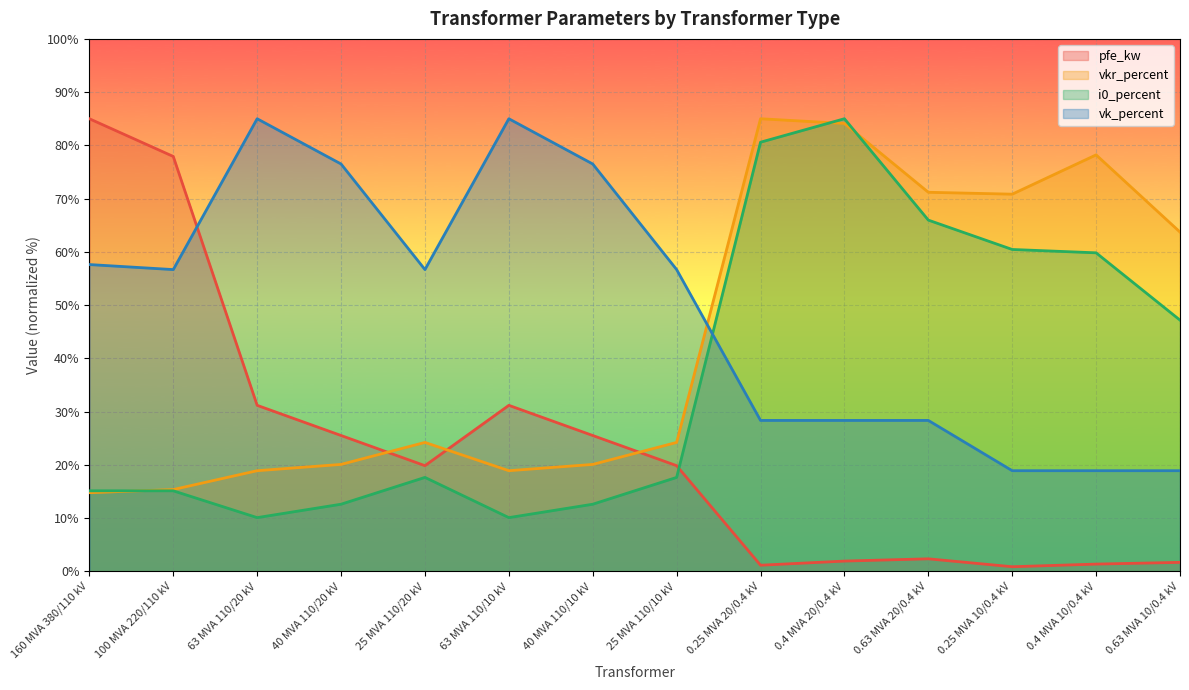

Rank the categories by i0_percent value from highest to lowest.

0.4 MVA 20/0.4 kV, 0.25 MVA 20/0.4 kV, 0.63 MVA 20/0.4 kV, 0.25 MVA 10/0.4 kV, 0.4 MVA 10/0.4 kV, 0.63 MVA 10/0.4 kV, 25 MVA 110/20 kV, 25 MVA 110/10 kV, 160 MVA 380/110 kV, 100 MVA 220/110 kV, 40 MVA 110/20 kV, 40 MVA 110/10 kV, 63 MVA 110/20 kV, 63 MVA 110/10 kV